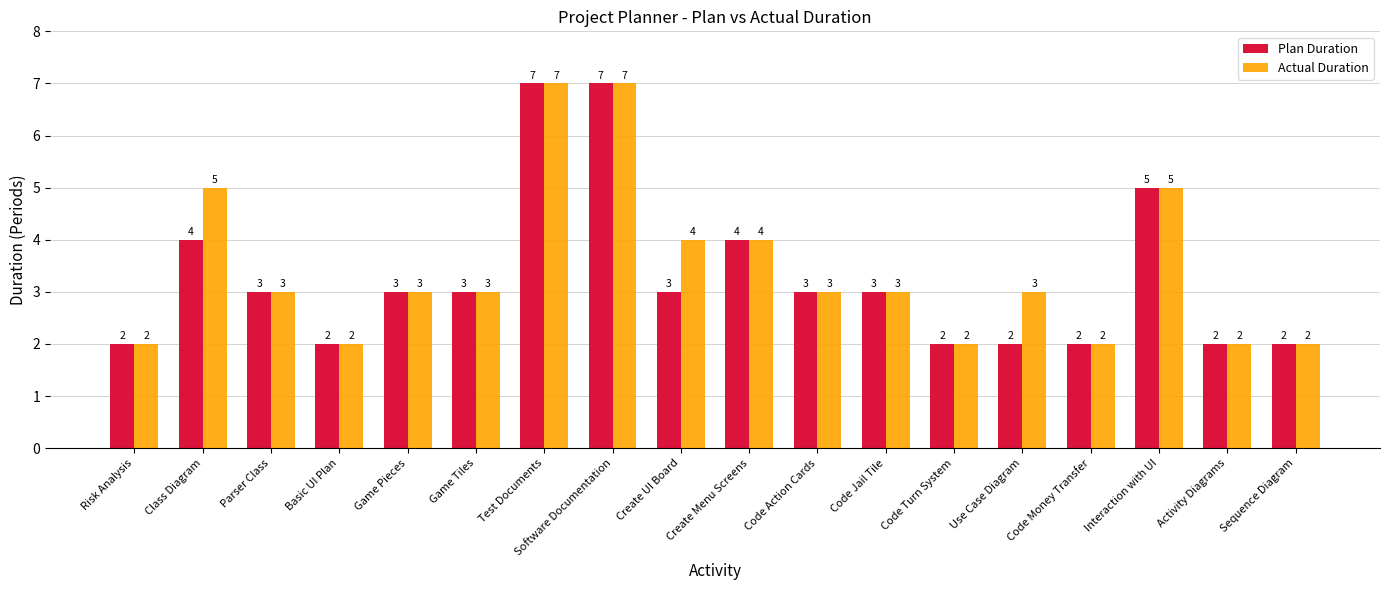

Reading left to right, transcribe all the data shown in this chart.

Plan Duration: 2	4	3	2	3	3	7	7	3	4	3	3	2	2	2	5	2	2
Actual Duration: 2	5	3	2	3	3	7	7	4	4	3	3	2	3	2	5	2	2